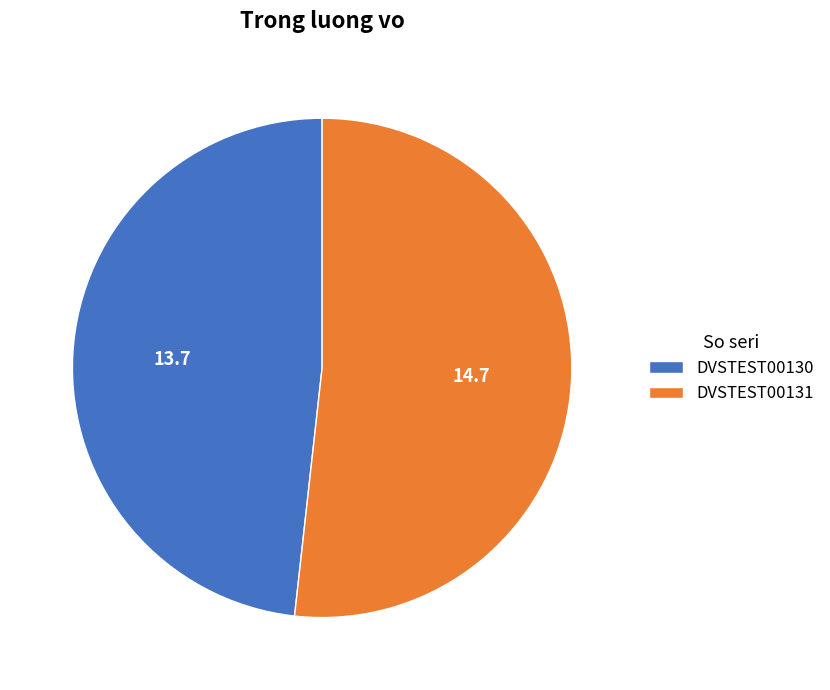

How many slices are in this pie chart?

2